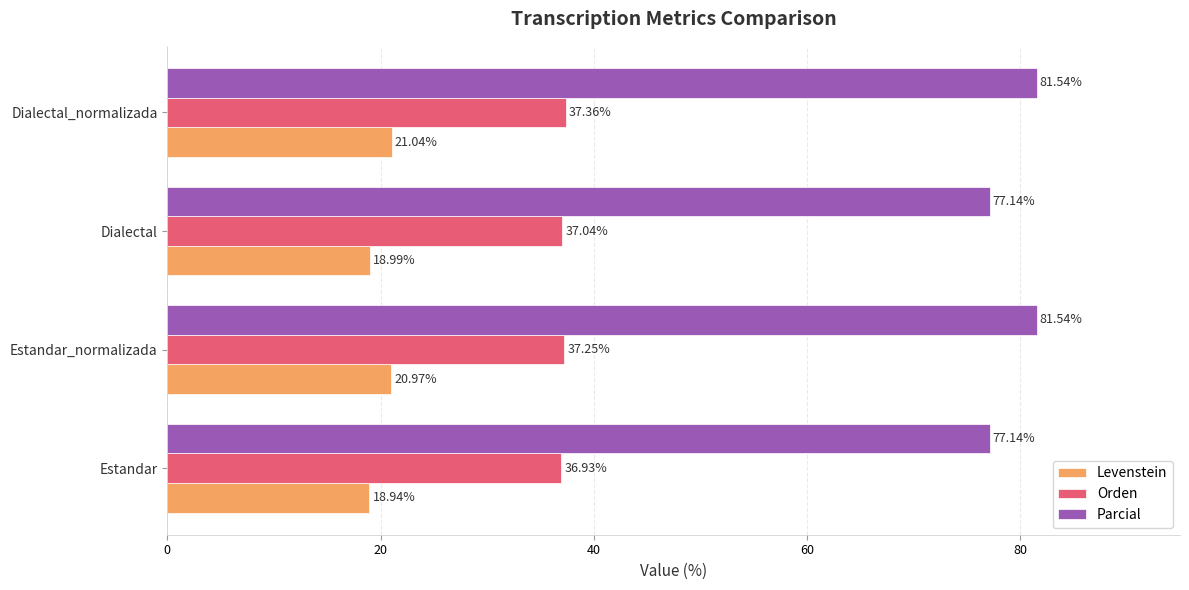

Which series has the widest spread of values?

Parcial